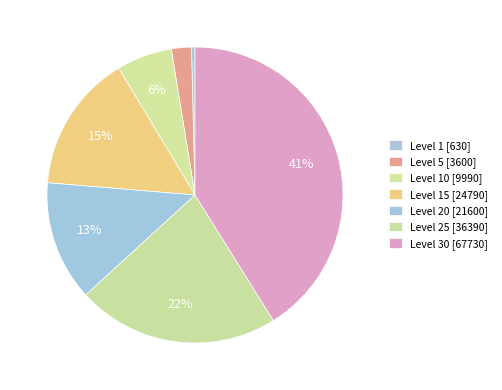

Count the number of slices in the pie.

7